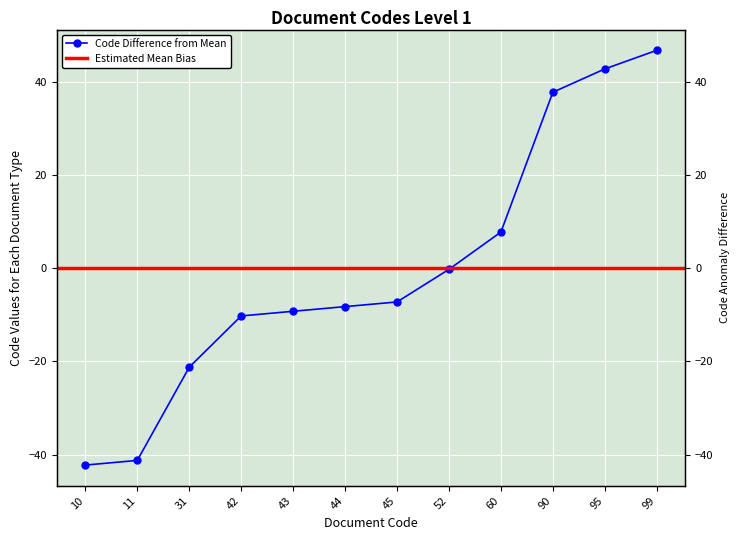

List the labels in order of value, smallest first.

10, 11, 31, 42, 43, 44, 45, 52, 60, 90, 95, 99